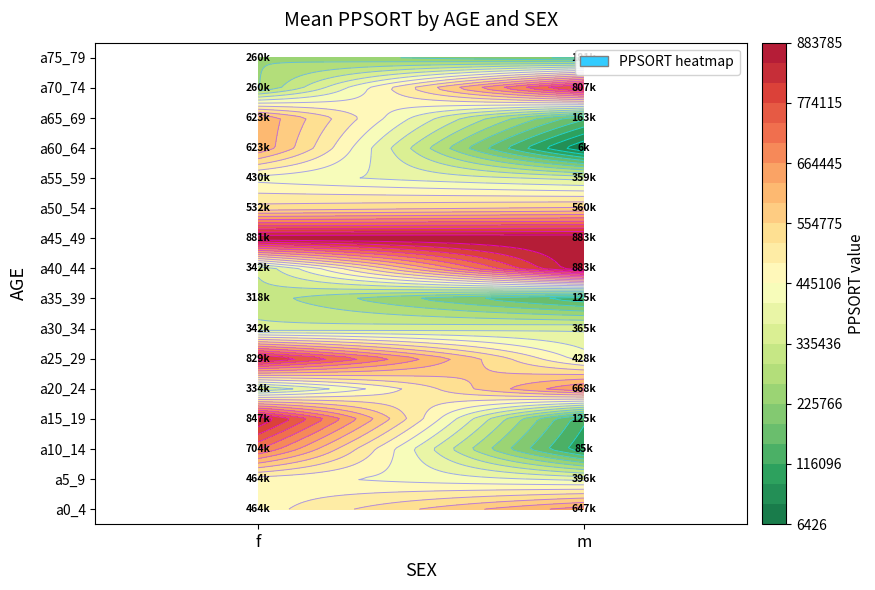

What is the total value across all series at f?

8259606